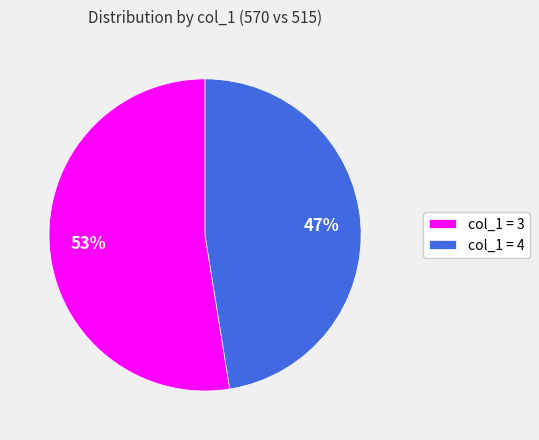

Combined, do col_1 = 4 and col_1 = 3 account for over 50%?

Yes